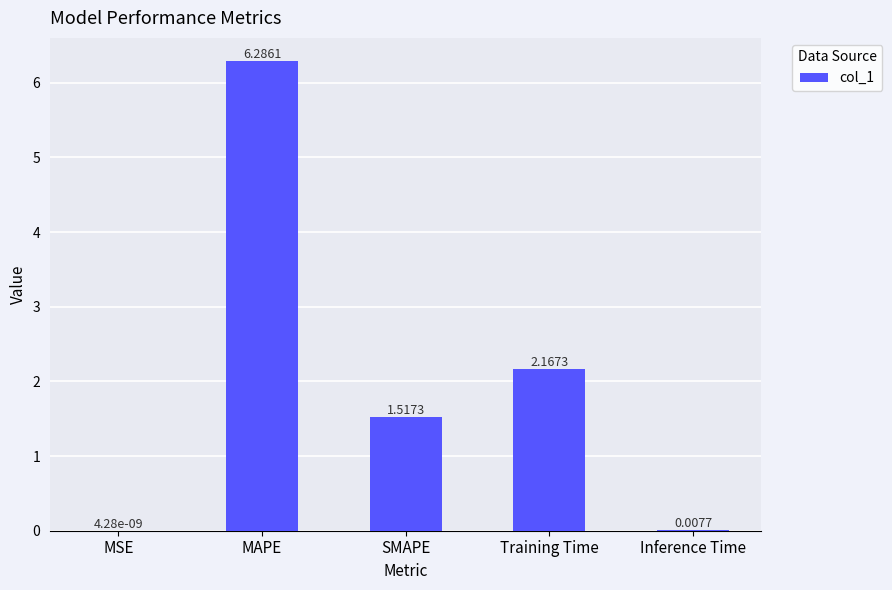

Which has a higher value, MSE or Training Time?

Training Time